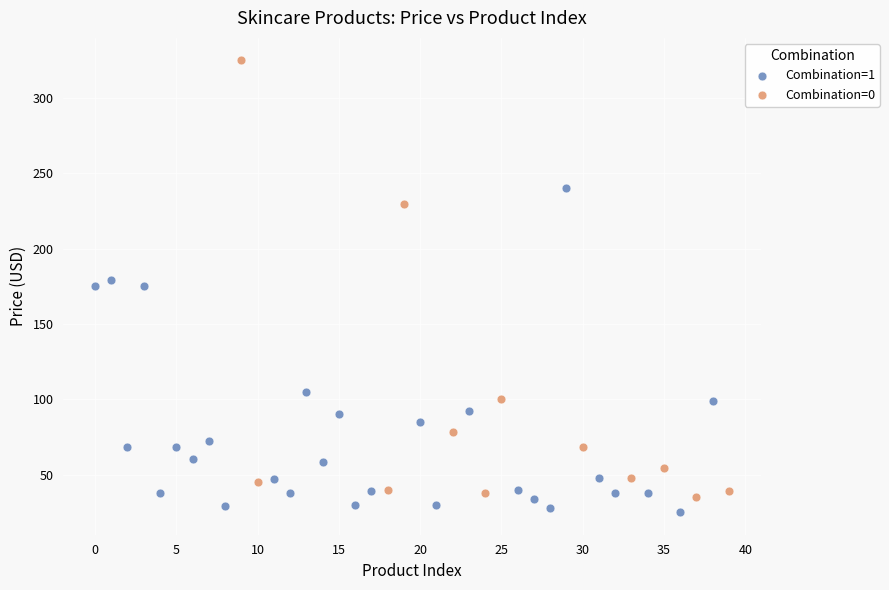

Which series has the largest Y range (max minus min)?

Combination=0